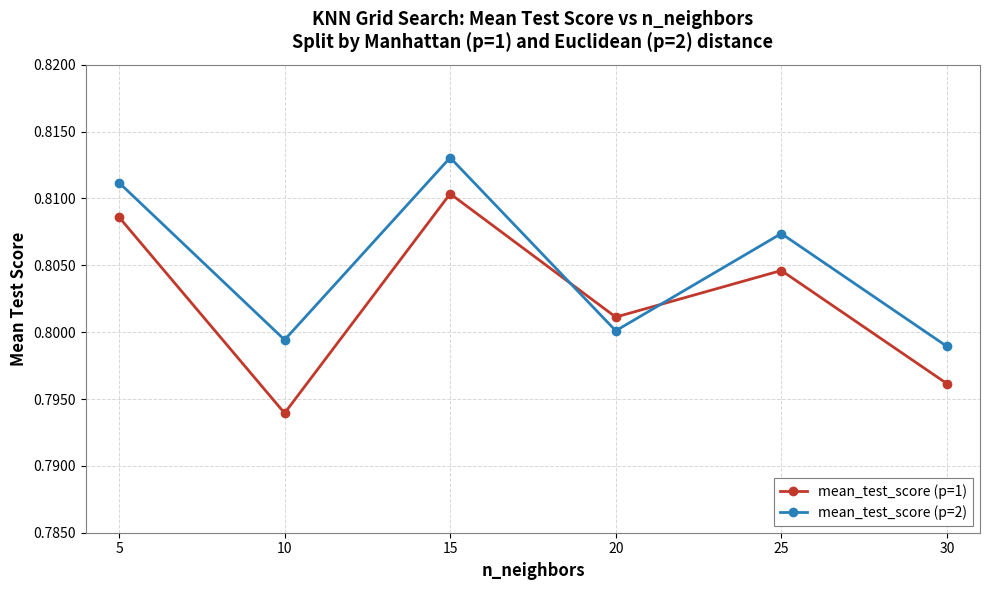

Rank the categories by mean_test_score (p=1) value from lowest to highest.

10, 30, 20, 25, 5, 15